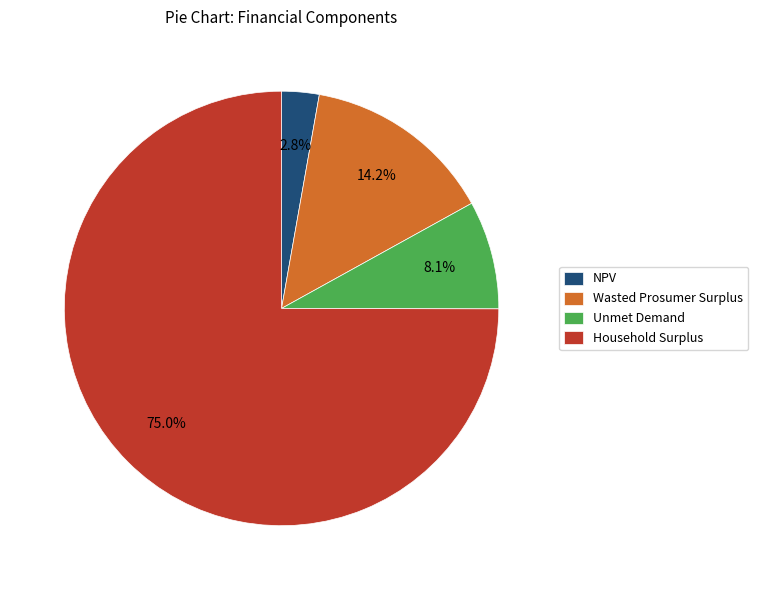

True or false: Unmet Demand accounts for 20% of the total.

False